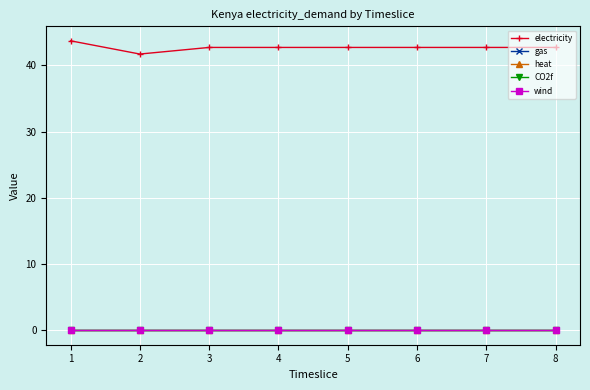

Which category has the highest value across all series?

1